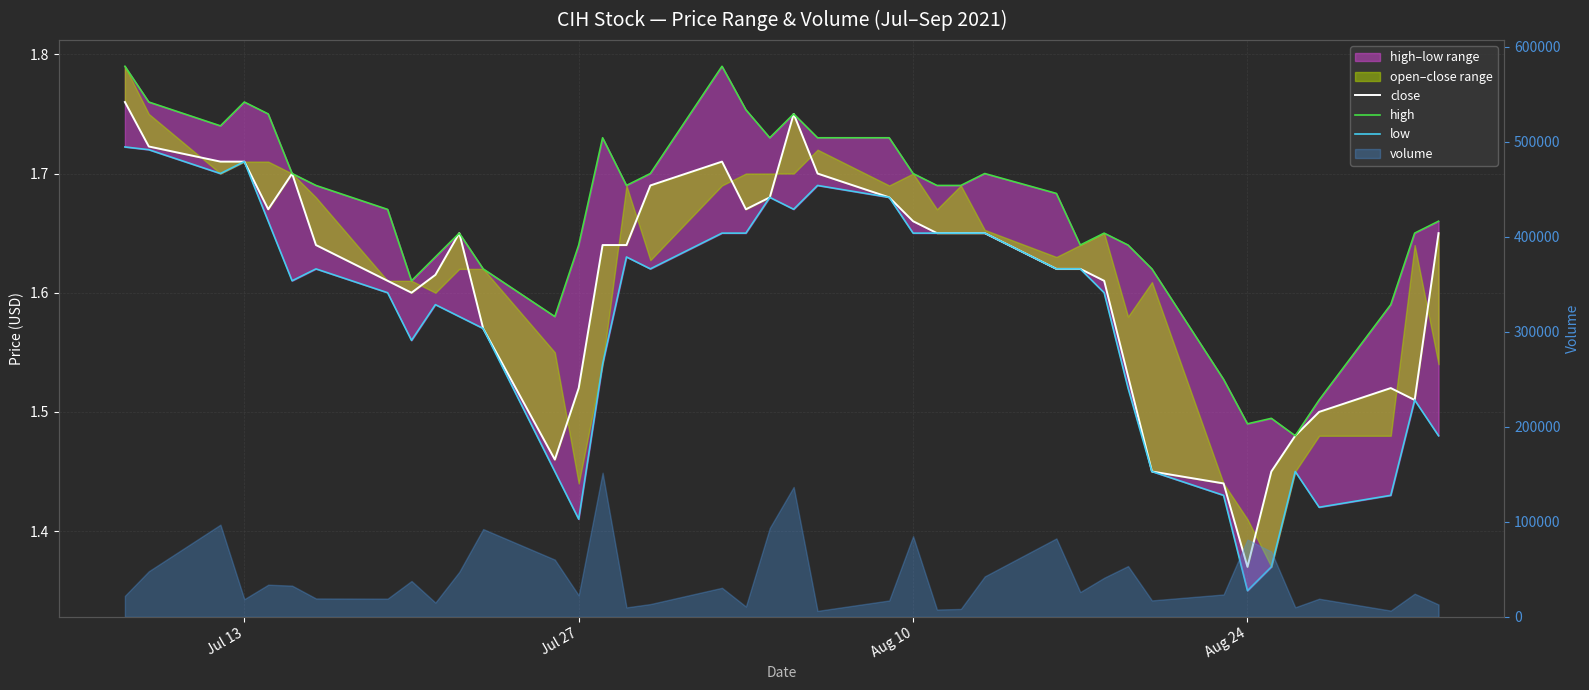

True or false: high has more than 2 points higher than both neighbors.

True